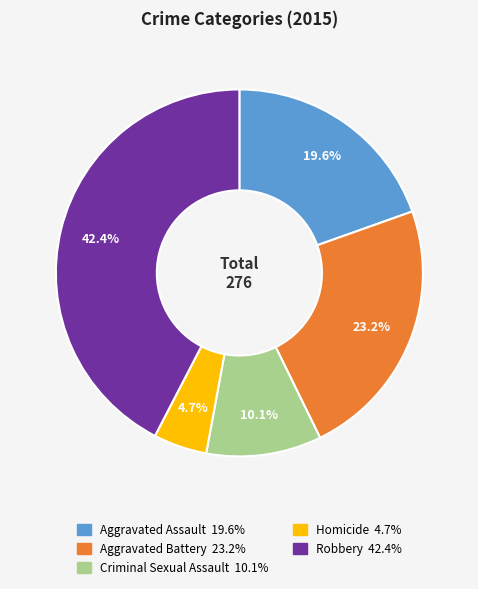

The Homicide slice represents 5% of the pie. True or false?

True